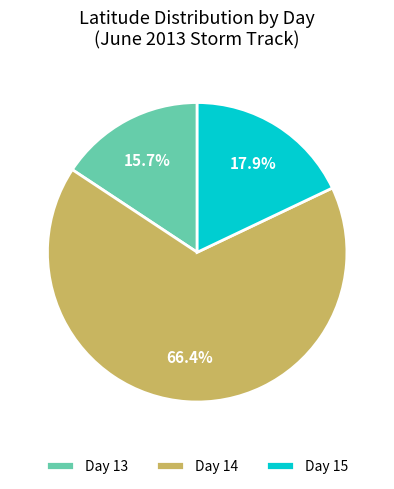

How many segments does this pie chart have?

3